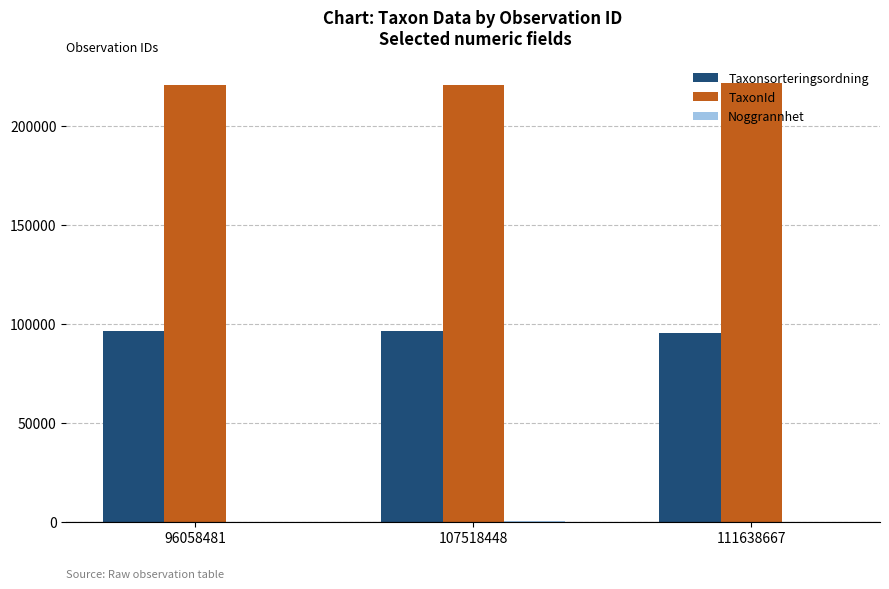

What is the spread (max minus min) of values at 107518448?

220687